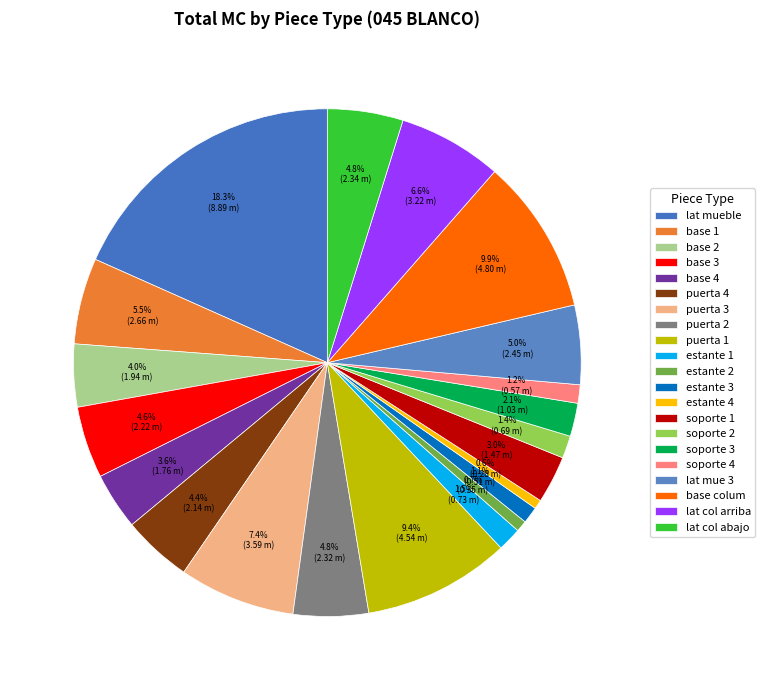

What is the smallest slice in the pie chart?

estante 4